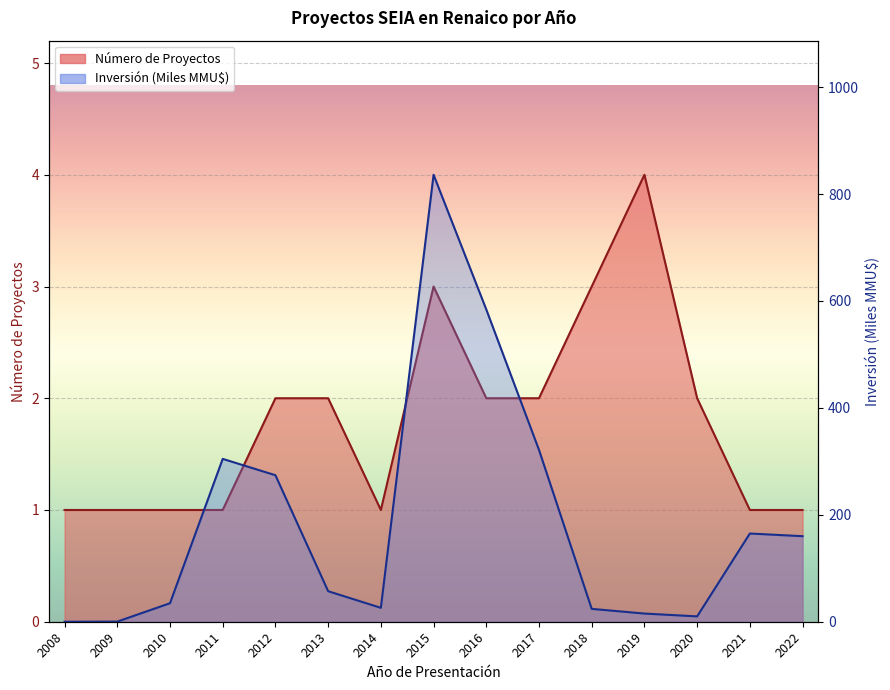

Rank the categories by Número de Proyectos value from highest to lowest.

2019, 2015, 2018, 2012, 2013, 2016, 2017, 2020, 2008, 2009, 2010, 2011, 2014, 2021, 2022